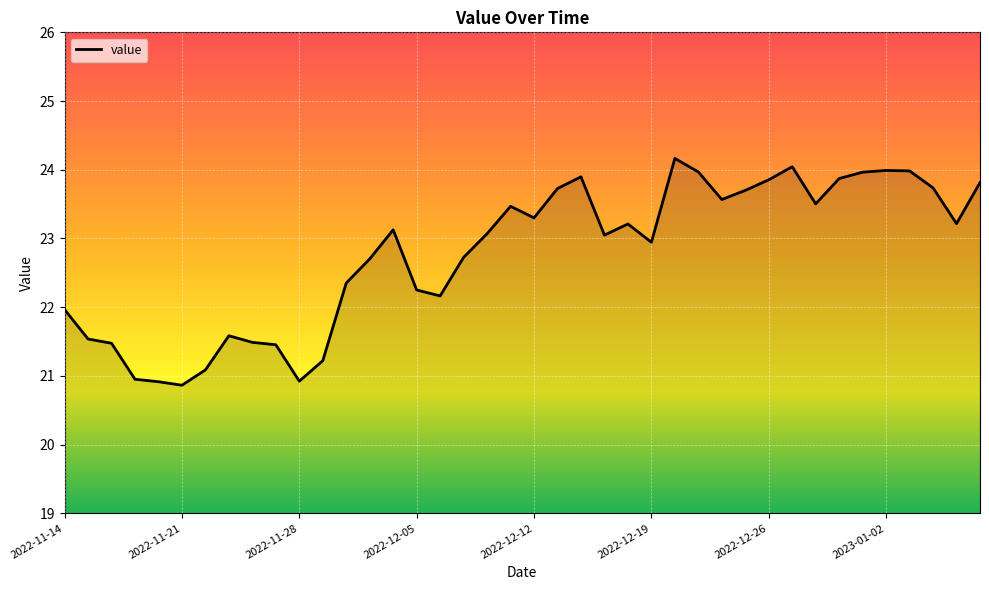

What is the difference between the maximum and minimum values?

3.3